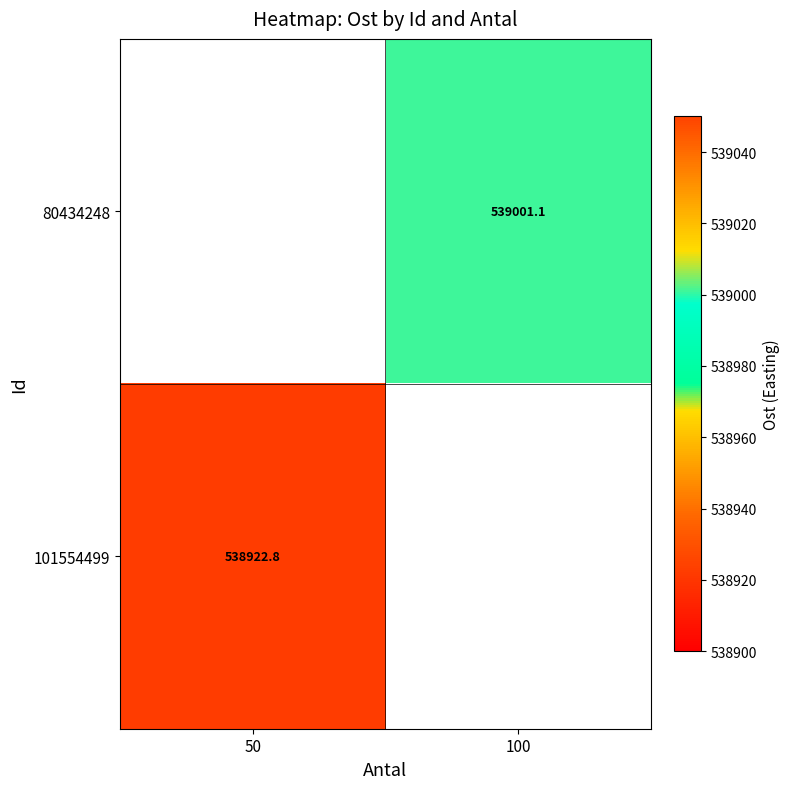

The value of 101554499 at 50 is 335310.9. True or false?

False